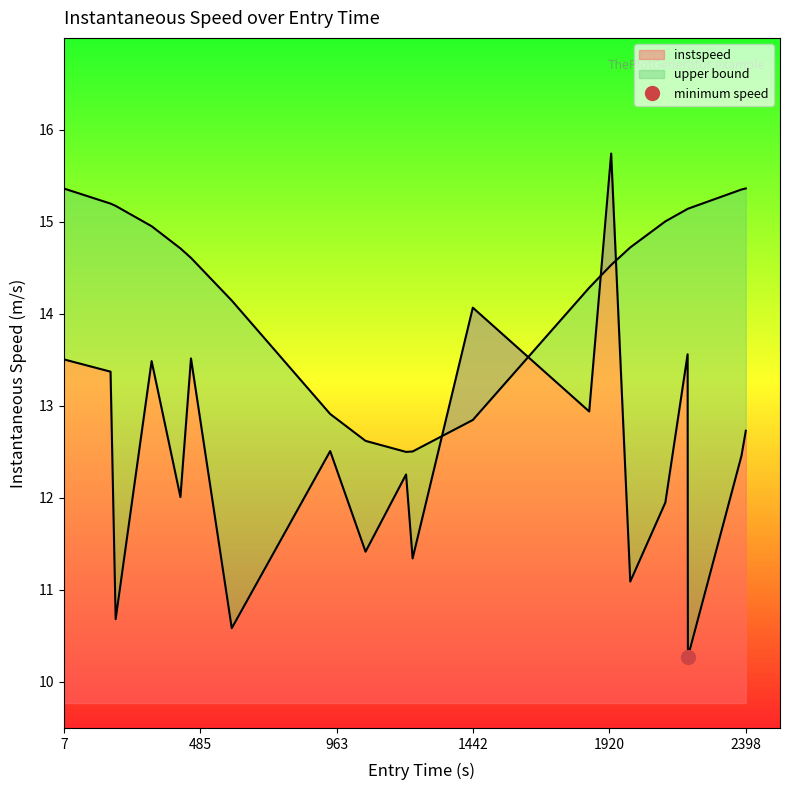

Which label corresponds to the smallest value in the chart?

2195.0